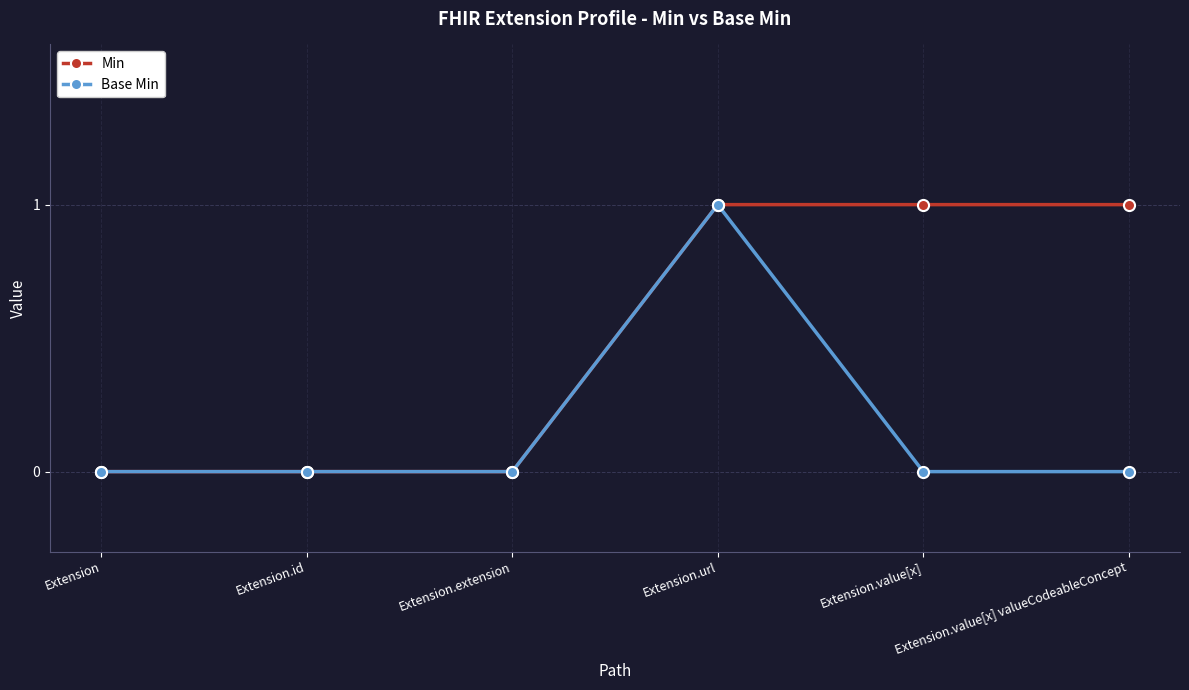

What is the maximum value for Min?

1